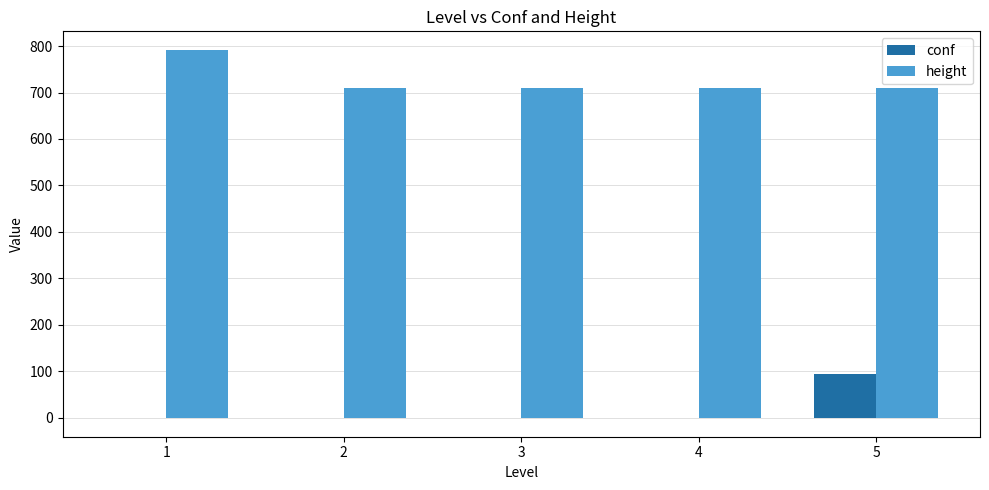

Which series has the largest total across all categories?

height